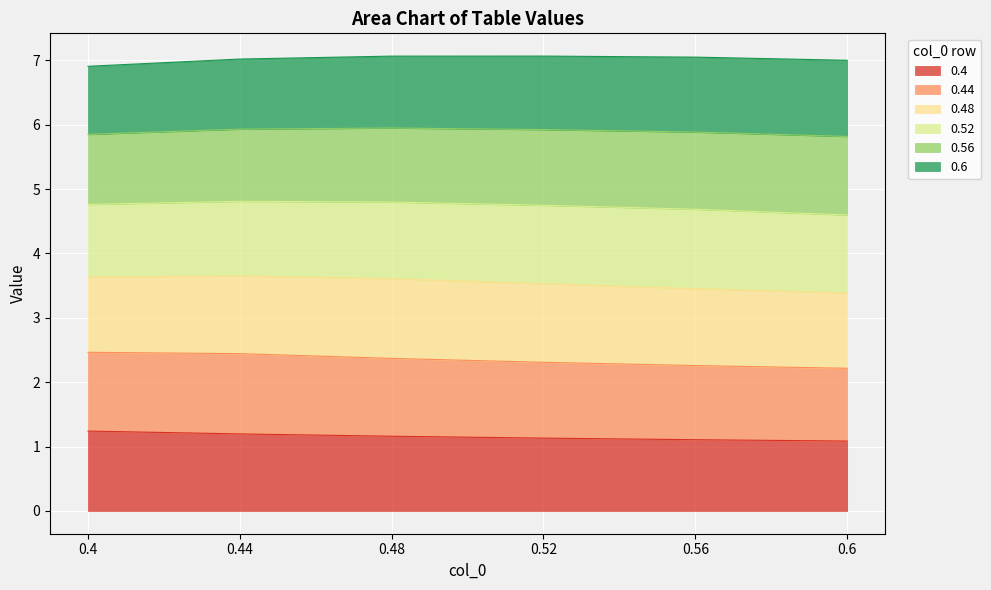

What is the total value across all series at 0.56?

7.0